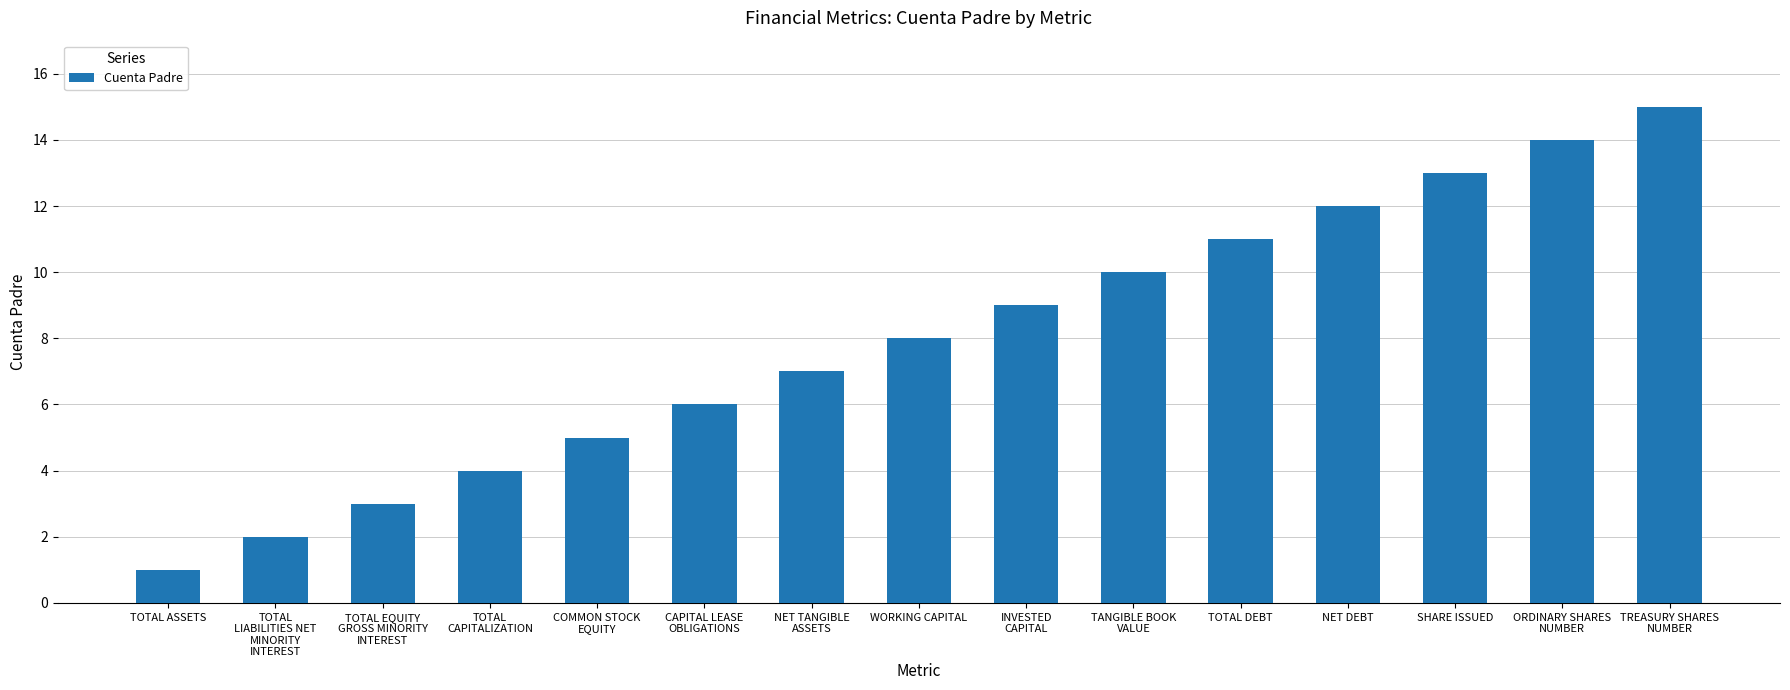

Approximately how many times larger is the value at INVESTED
CAPITAL compared to TREASURY SHARES
NUMBER?

0.6